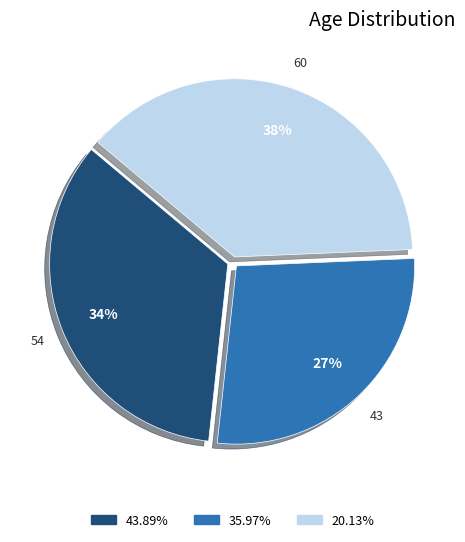

To the nearest percent, what percentage of the pie is 20.13%?

38%